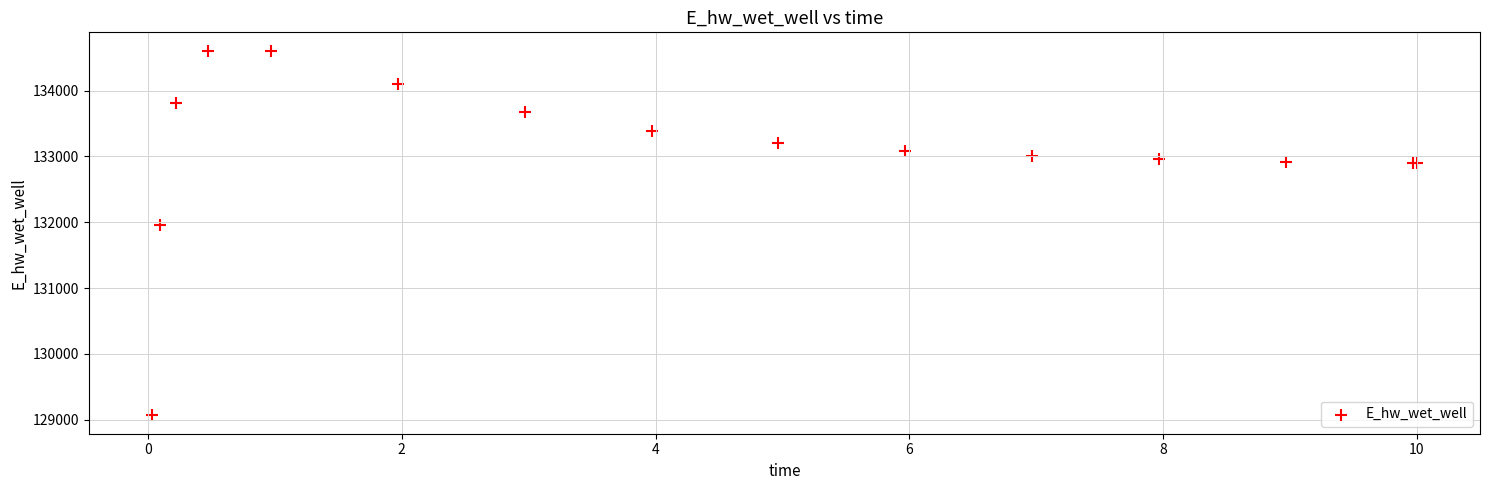

What Y value in the scatter plot is closest to 131836?

131957.2